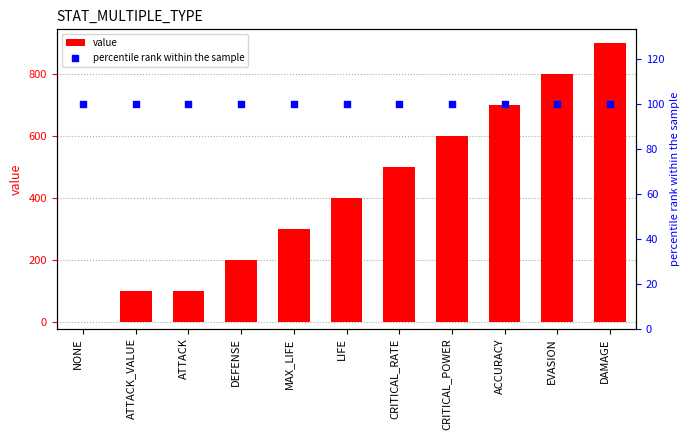

What is the total value across all series at ATTACK_VALUE?

200